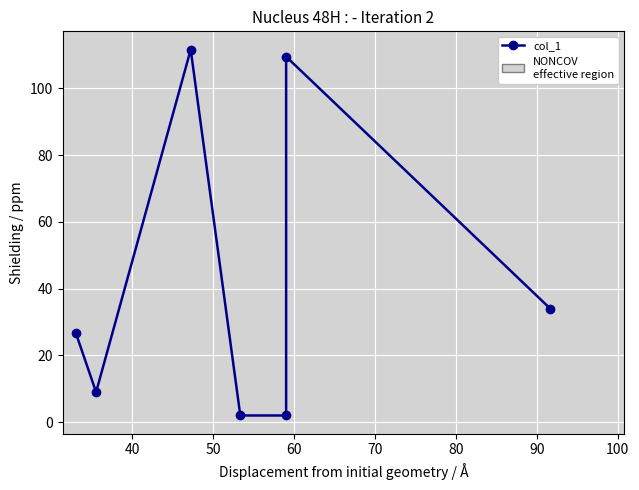

Which has a higher value, 80 or 90?

80